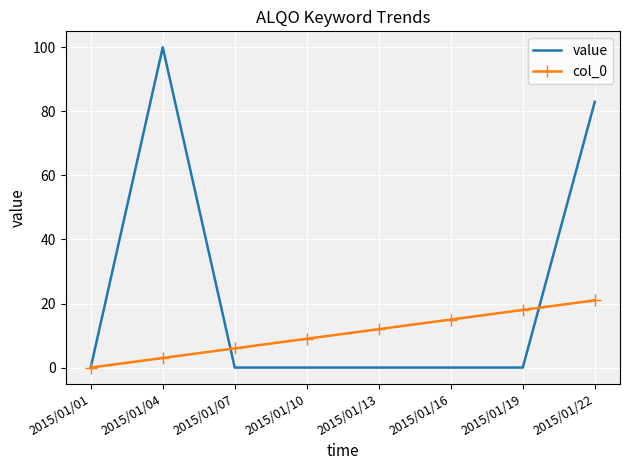

Where is value nearest to the value 50?

2015/01/22